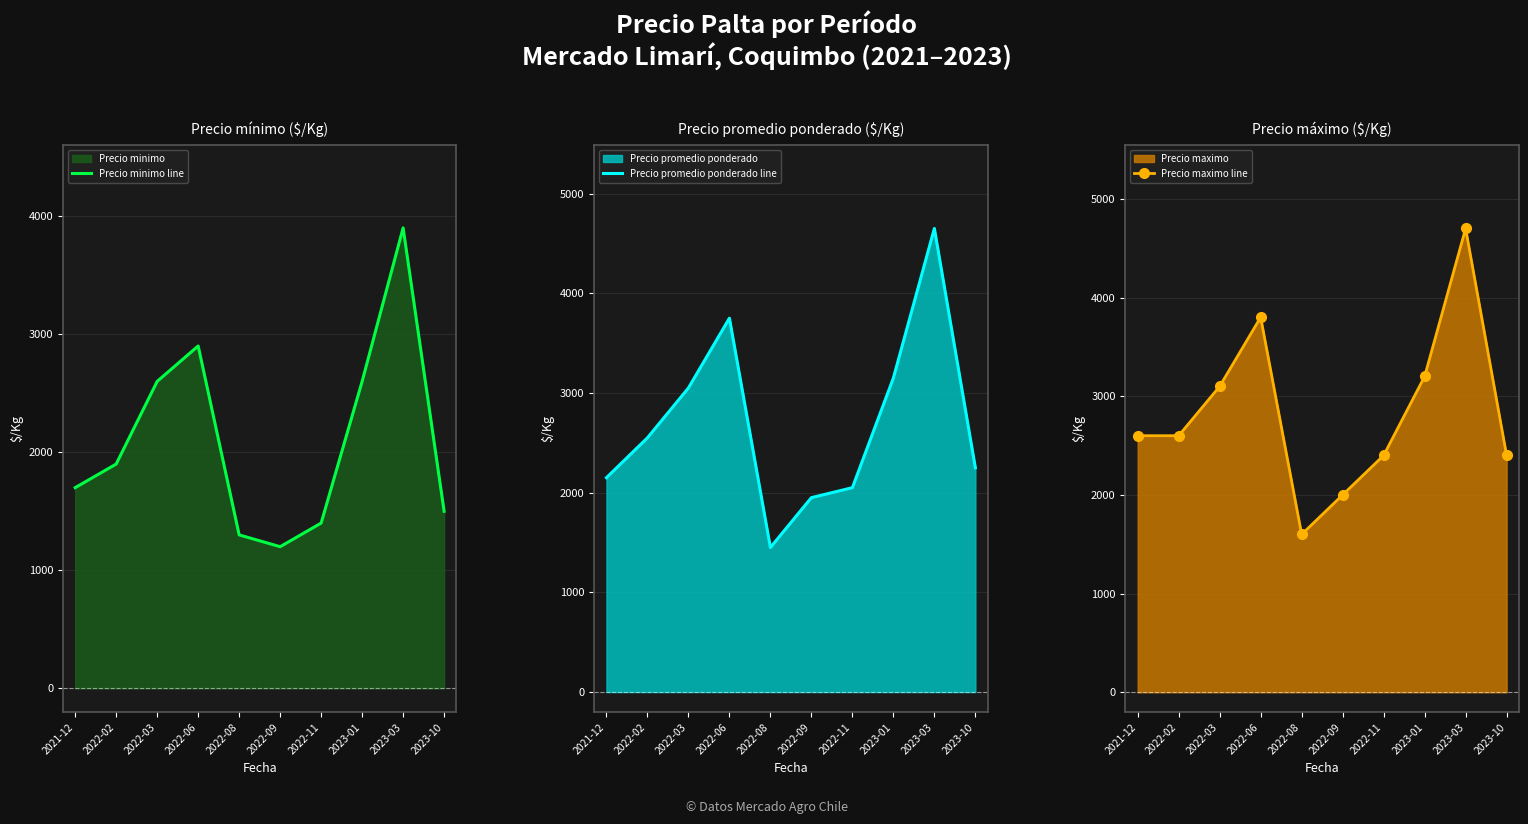

How many interior local valleys does the Precio maximo line series have?

1